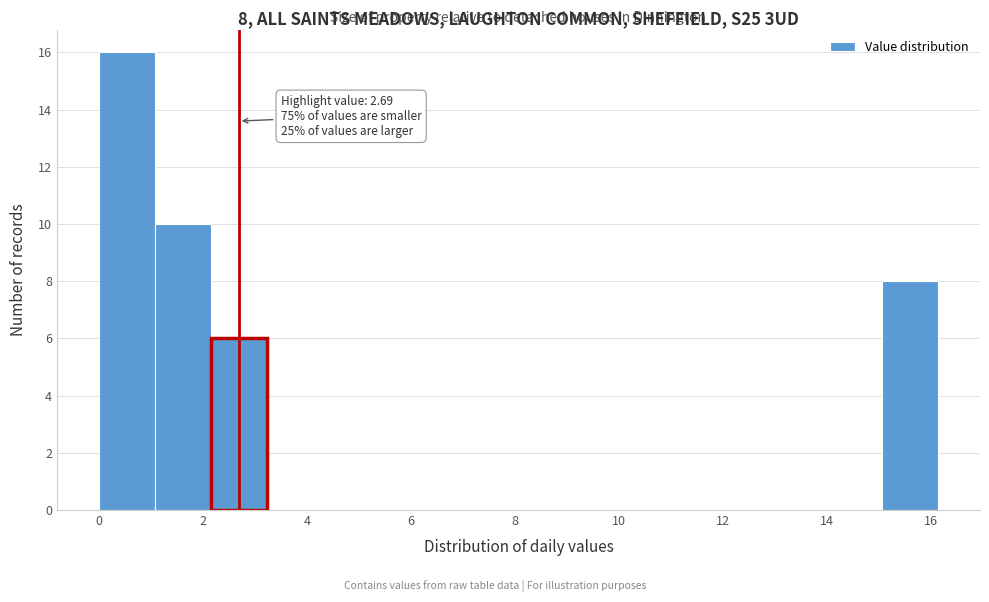

Which range on the x-axis has the tallest bar?

0.0 to 1.0